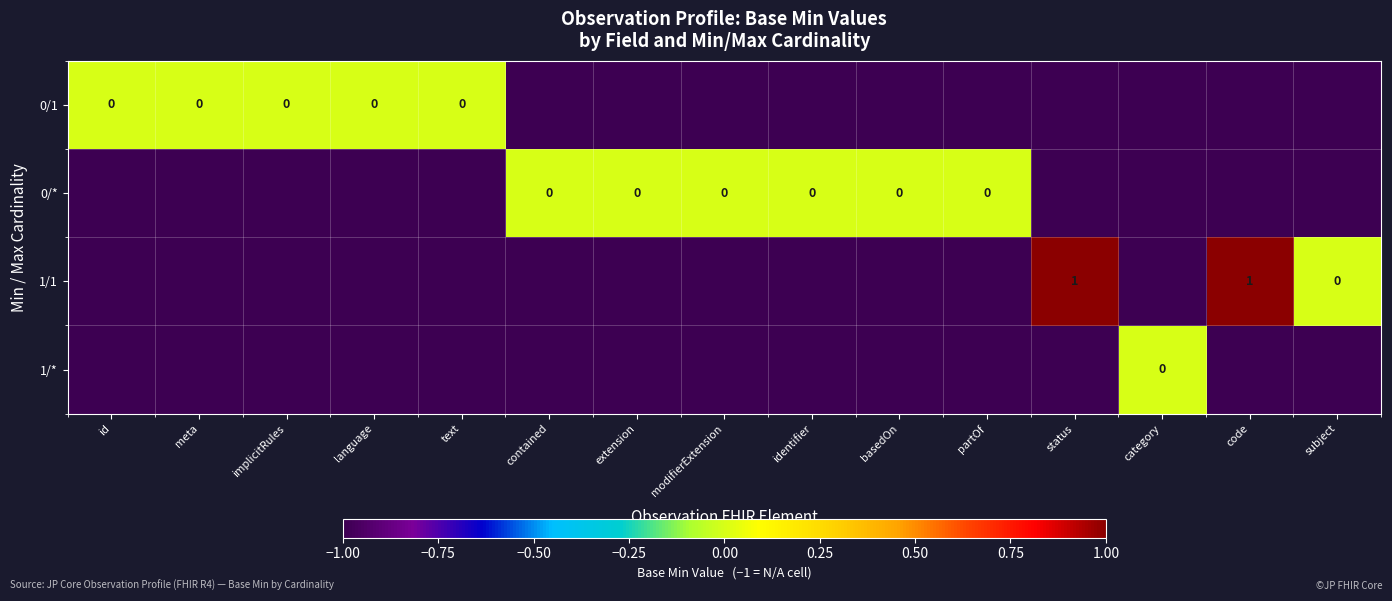

Rank the categories by 1/* value from highest to lowest.

category, id, meta, implicitRules, language, text, contained, extension, modifierExtension, identifier, basedOn, partOf, status, code, subject